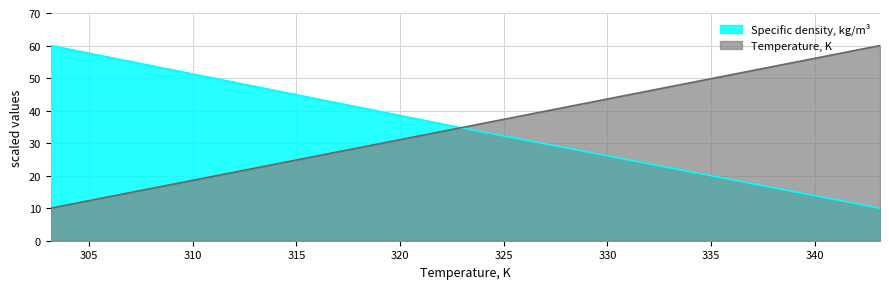

Is the value of Specific density, kg/m3 at 343.15 greater than the value of Temperature, K at 343.15?

No